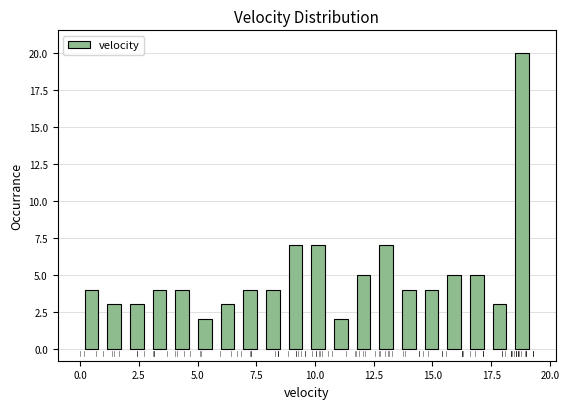

Read against the x-axis, roughly where is the centre of the tallest bar?

19.0